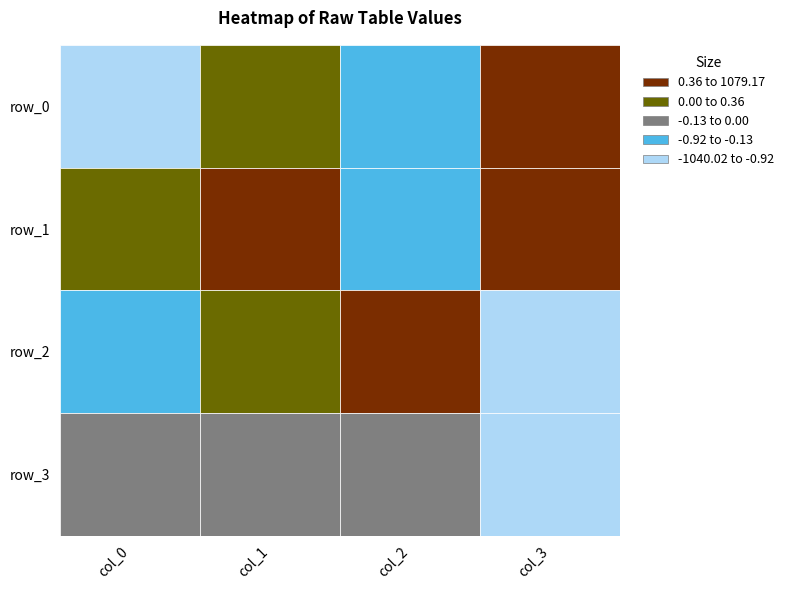

Where is col_2 nearest to the value 0?

3